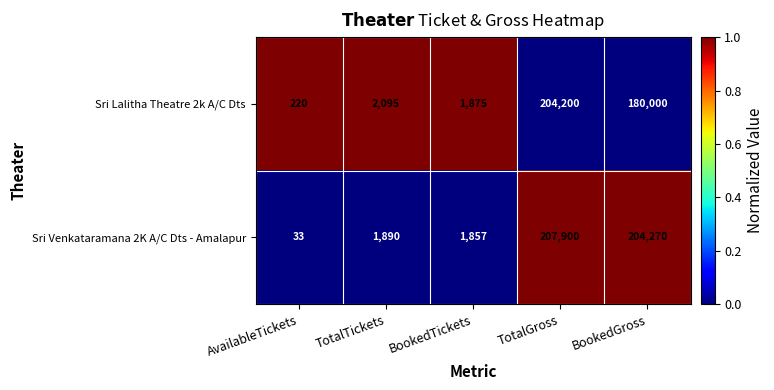

What is the greatest value displayed?

207900